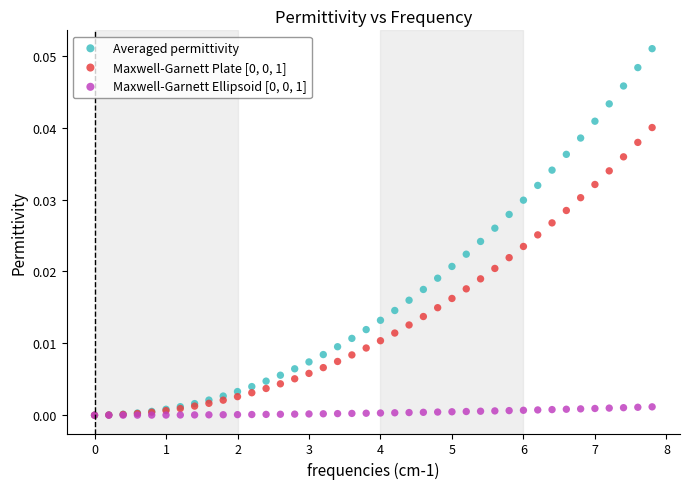

Which series has the largest Y range (max minus min)?

Averaged permittivity